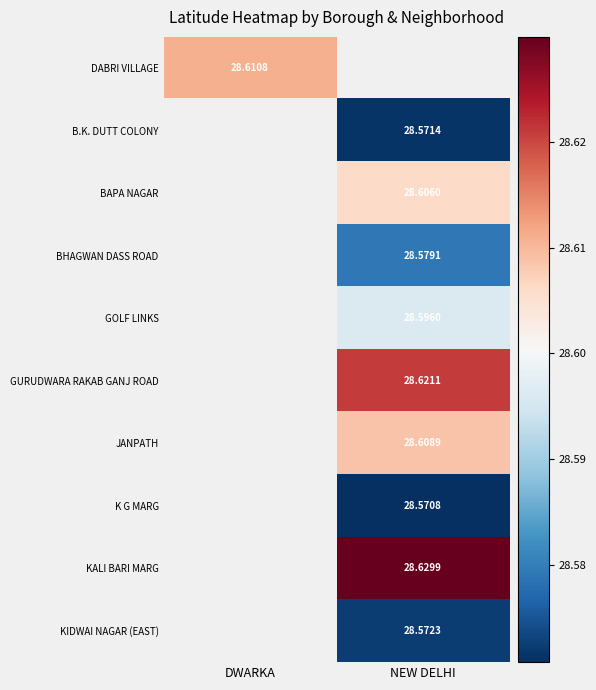

At how many categories does at least one series exceed 28?

2